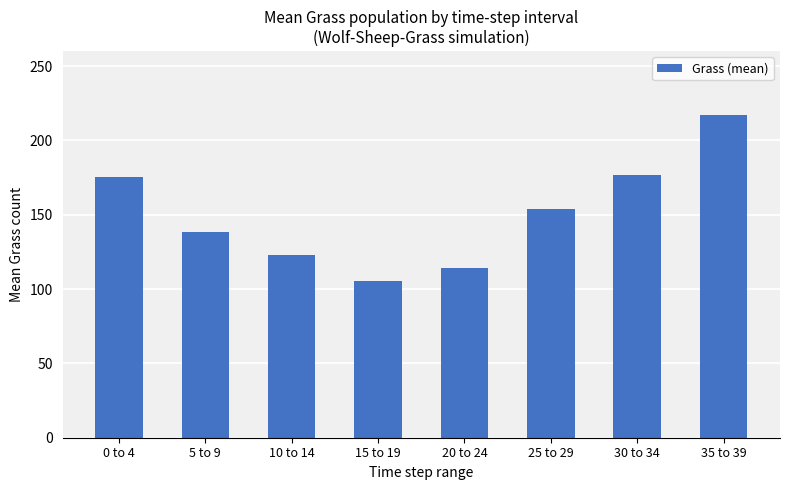

Which category has the highest value across all series?

35 to 39